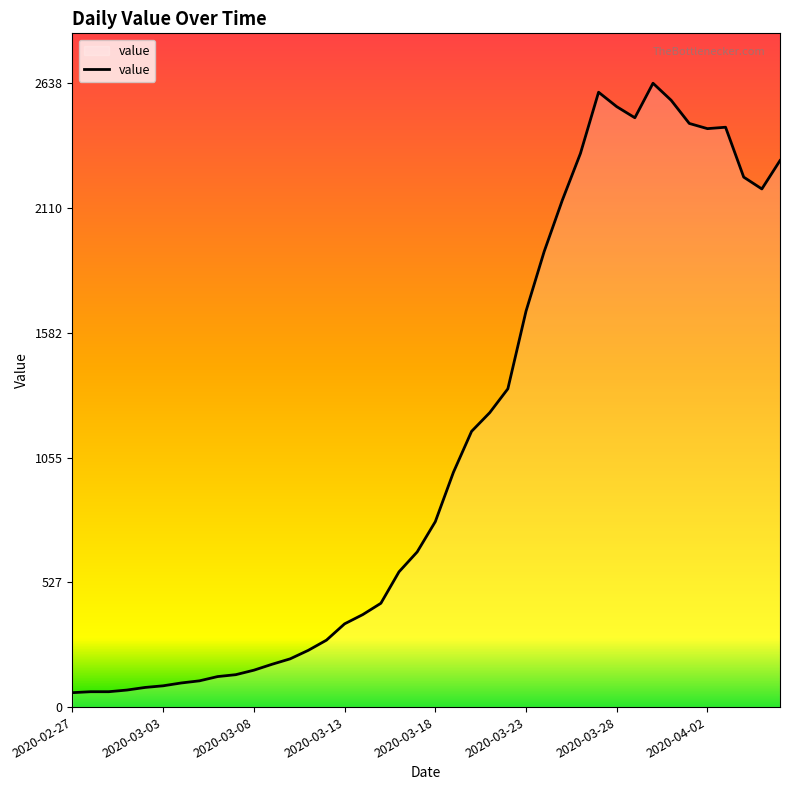

What is the minimum value shown in the chart?

61